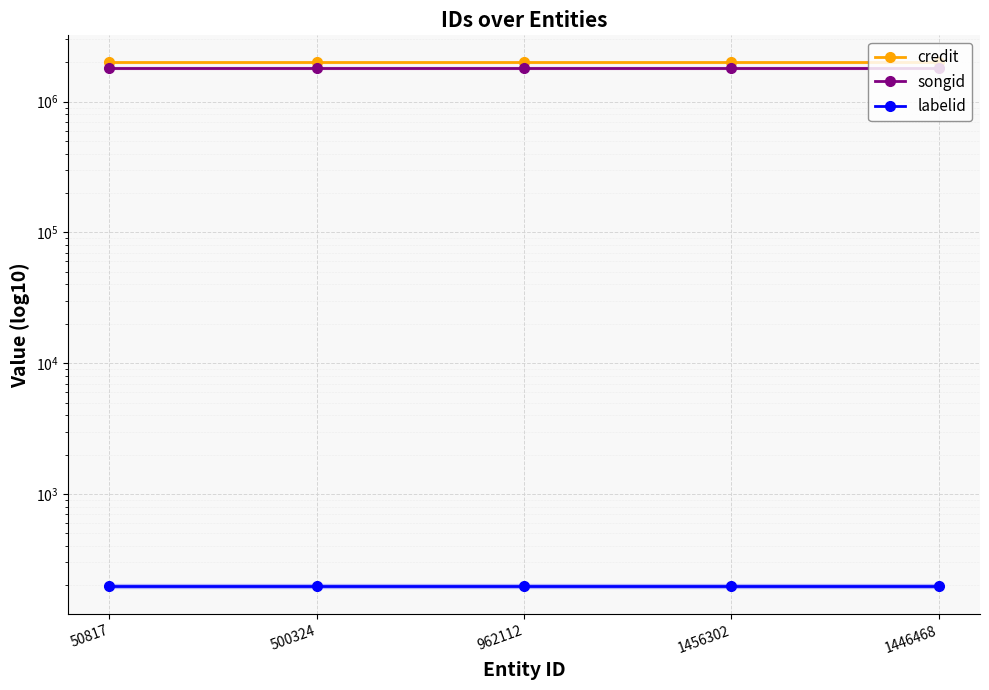

What is the value of the labelid point at the 2nd from the left?

198